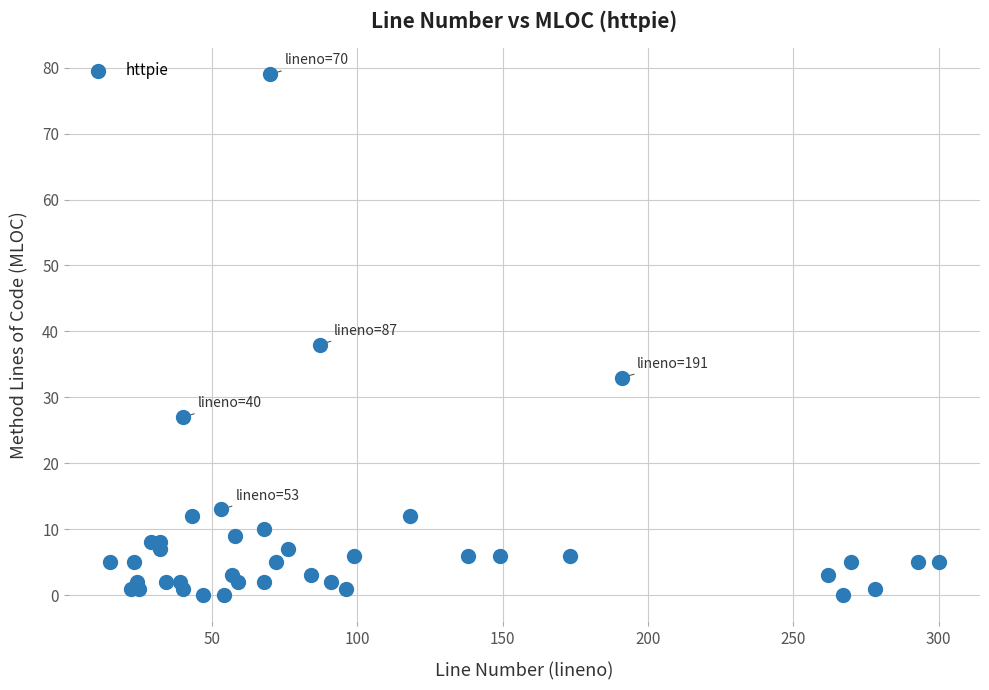

What Y value in the scatter plot is closest to 39?

38